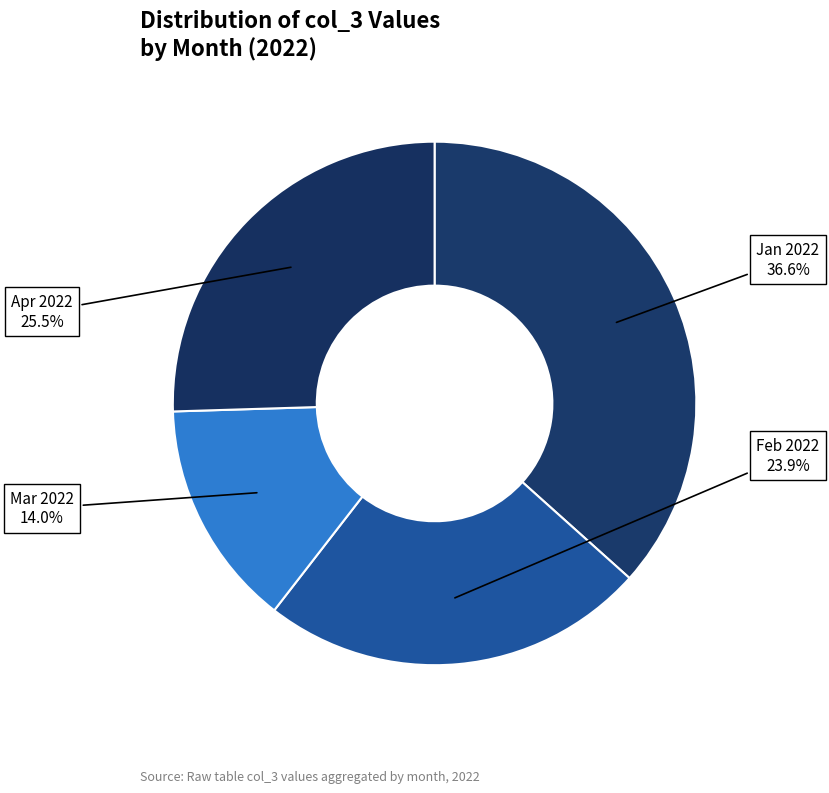

Between Mar 2022 and Jan 2022, which is larger?

Jan 2022